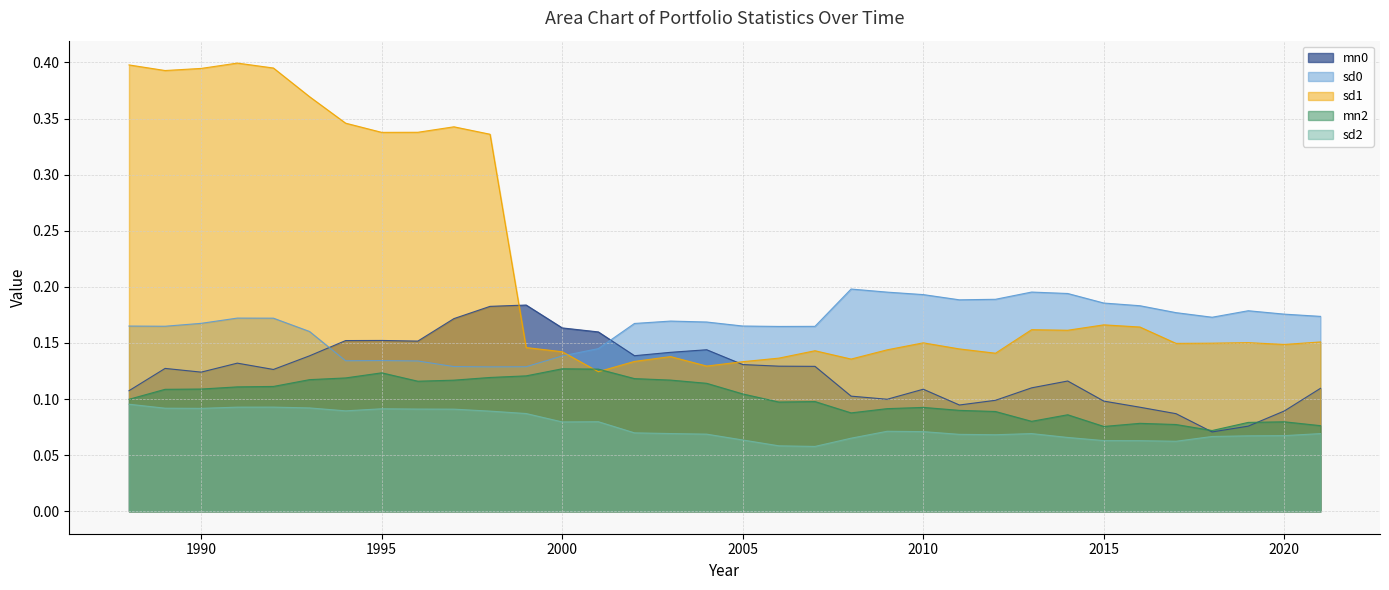

Count the number of data series in this chart.

5